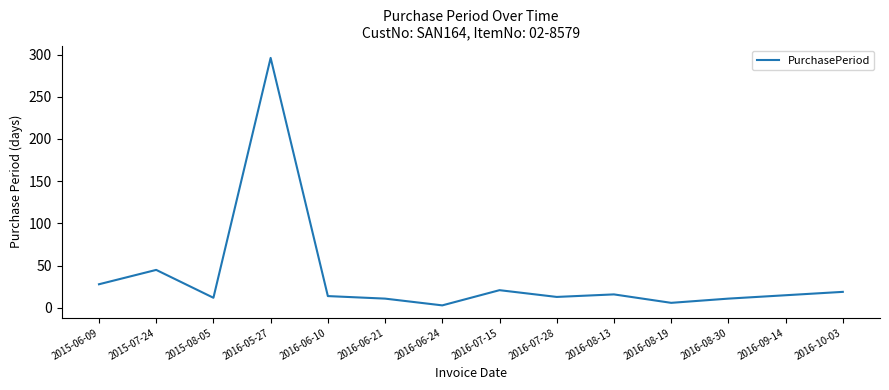

What position from the right is 2016-05-27?

11